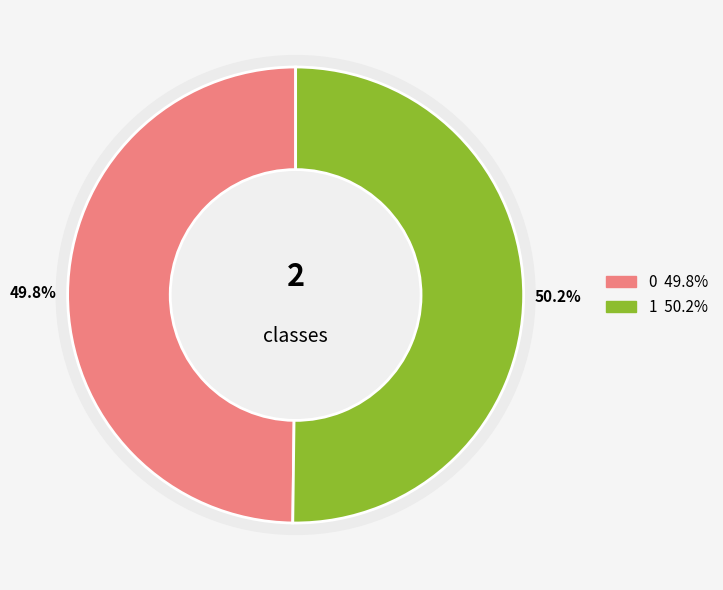

Count the number of slices in the pie.

2